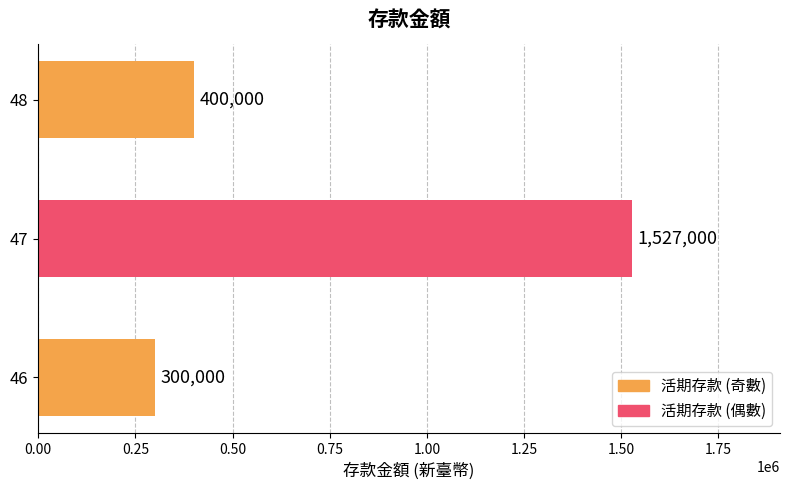

What is the minimum value shown in the chart?

300000